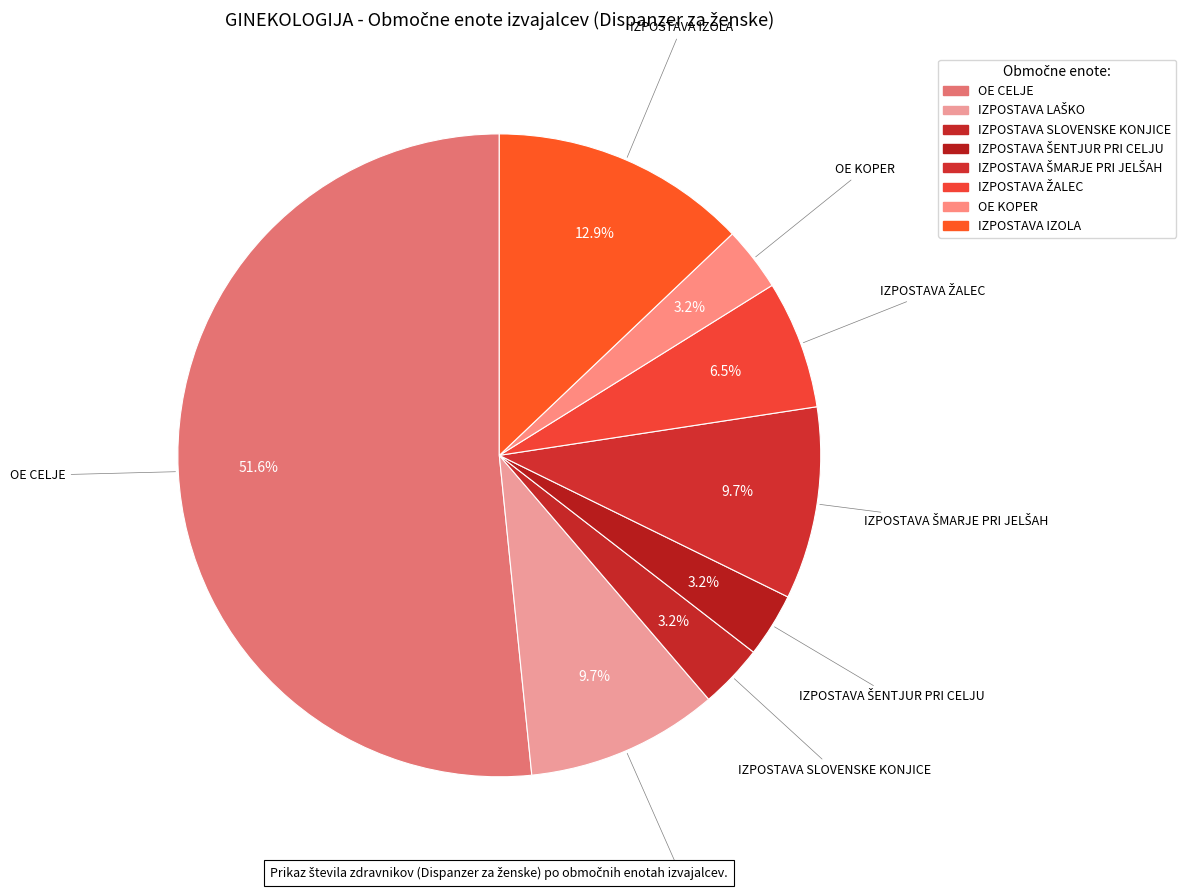

What is the largest slice in the pie chart?

OE CELJE